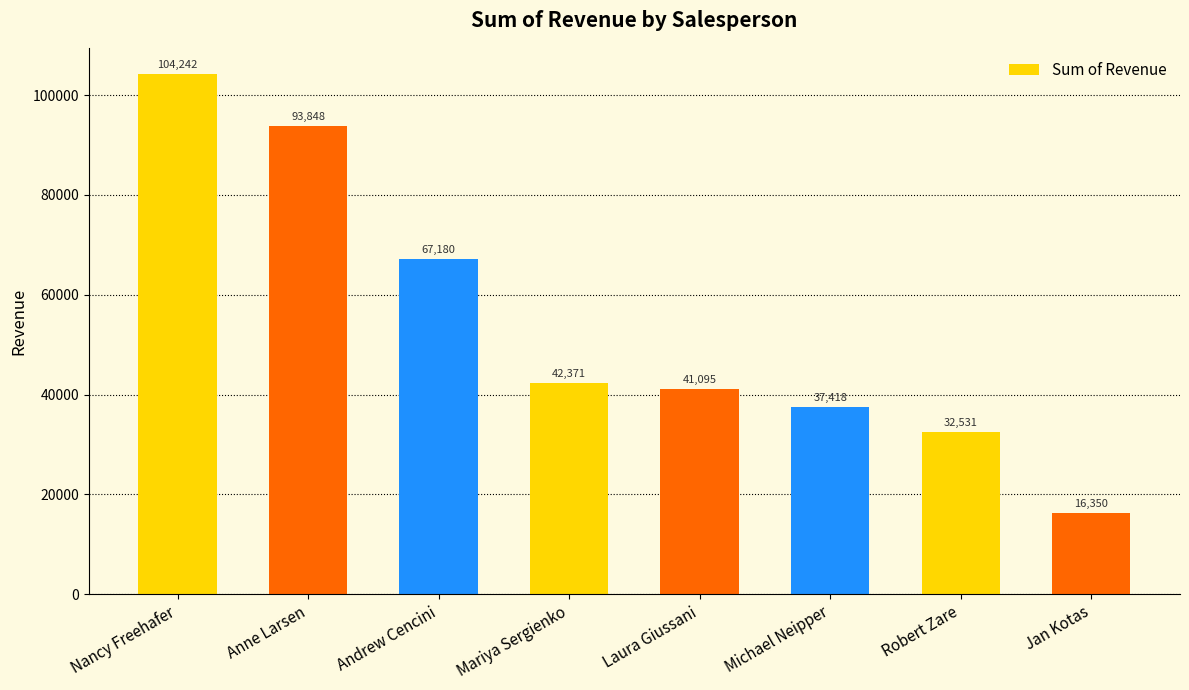

What position from the left is Mariya Sergienko?

4